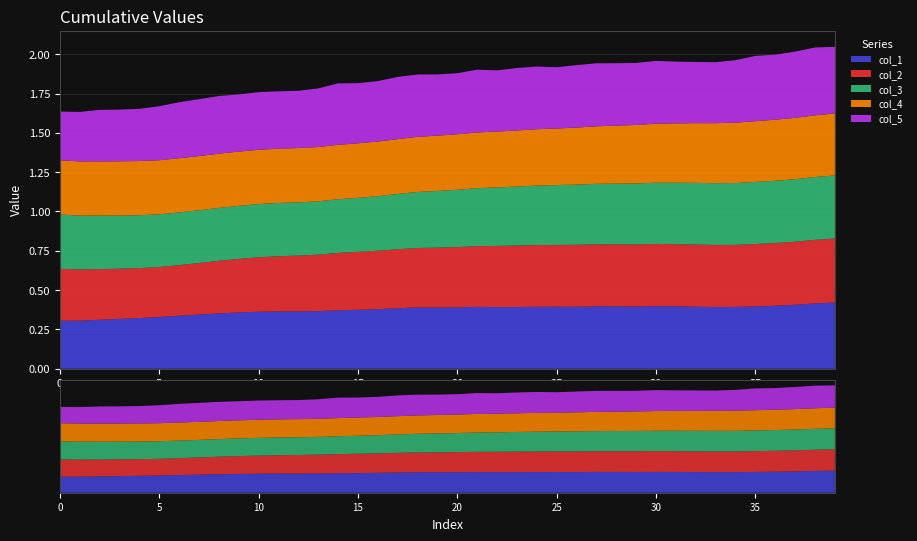

Reading left to right, list all the values displayed in this chart.

col_1: 0=0.3	1=0.3	2=0.3	3=0.3	4=0.3	5=0.3	6=0.3	7=0.3	8=0.4	9=0.4	10=0.4	11=0.4	12=0.4	13=0.4	14=0.4	15=0.4	16=0.4	17=0.4	18=0.4	19=0.4	20=0.4	21=0.4	22=0.4	23=0.4	24=0.4	25=0.4	26=0.4	27=0.4	28=0.4	29=0.4	30=0.4	31=0.4	32=0.4	33=0.4	34=0.4	35=0.4	36=0.4	37=0.4	38=0.4	39=0.4
col_2: 0=0.3	1=0.3	2=0.3	3=0.3	4=0.3	5=0.3	6=0.3	7=0.3	8=0.3	9=0.3	10=0.3	11=0.4	12=0.4	13=0.4	14=0.4	15=0.4	16=0.4	17=0.4	18=0.4	19=0.4	20=0.4	21=0.4	22=0.4	23=0.4	24=0.4	25=0.4	26=0.4	27=0.4	28=0.4	29=0.4	30=0.4	31=0.4	32=0.4	33=0.4	34=0.4	35=0.4	36=0.4	37=0.4	38=0.4	39=0.4
col_3: 0=0.3	1=0.3	2=0.3	3=0.3	4=0.3	5=0.3	6=0.3	7=0.3	8=0.3	9=0.3	10=0.3	11=0.3	12=0.3	13=0.3	14=0.3	15=0.3	16=0.3	17=0.4	18=0.4	19=0.4	20=0.4	21=0.4	22=0.4	23=0.4	24=0.4	25=0.4	26=0.4	27=0.4	28=0.4	29=0.4	30=0.4	31=0.4	32=0.4	33=0.4	34=0.4	35=0.4	36=0.4	37=0.4	38=0.4	39=0.4
col_4: 0=0.3	1=0.3	2=0.3	3=0.3	4=0.3	5=0.3	6=0.3	7=0.3	8=0.3	9=0.3	10=0.3	11=0.3	12=0.3	13=0.3	14=0.3	15=0.3	16=0.3	17=0.3	18=0.4	19=0.4	20=0.4	21=0.4	22=0.4	23=0.4	24=0.4	25=0.4	26=0.4	27=0.4	28=0.4	29=0.4	30=0.4	31=0.4	32=0.4	33=0.4	34=0.4	35=0.4	36=0.4	37=0.4	38=0.4	39=0.4
col_5: 0=0.3	1=0.3	2=0.3	3=0.3	4=0.3	5=0.3	6=0.4	7=0.4	8=0.4	9=0.4	10=0.4	11=0.4	12=0.4	13=0.4	14=0.4	15=0.4	16=0.4	17=0.4	18=0.4	19=0.4	20=0.4	21=0.4	22=0.4	23=0.4	24=0.4	25=0.4	26=0.4	27=0.4	28=0.4	29=0.4	30=0.4	31=0.4	32=0.4	33=0.4	34=0.4	35=0.4	36=0.4	37=0.4	38=0.4	39=0.4